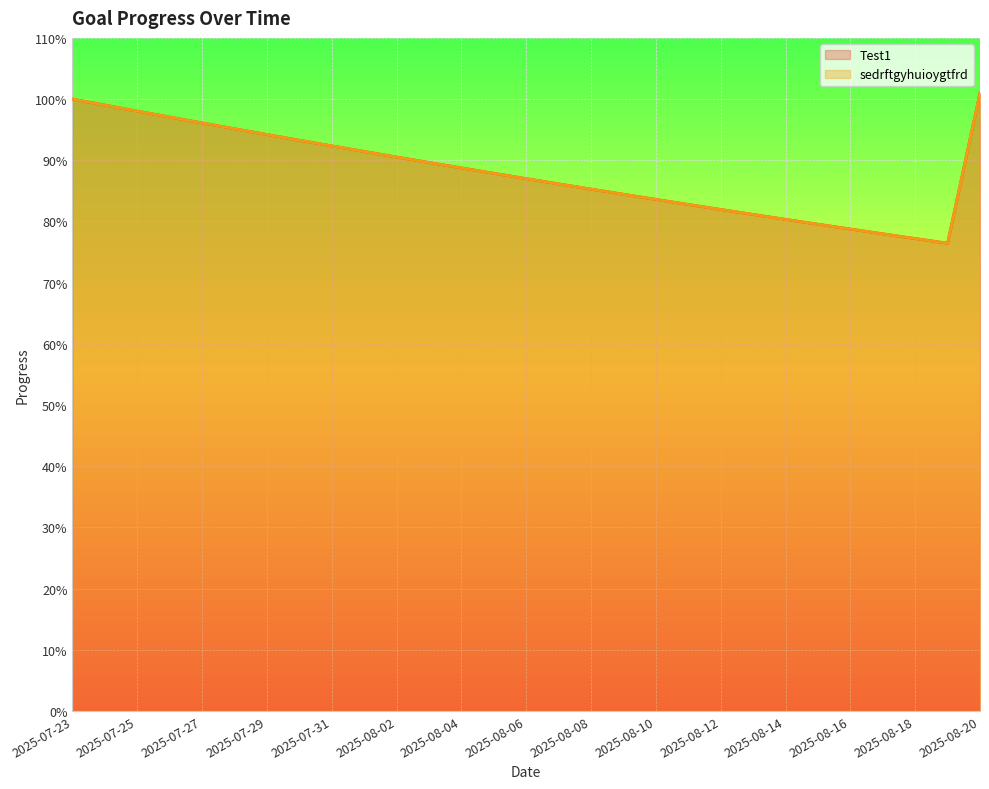

What are all the series names shown in the legend?

Test1, sedrftgyhuioygtfrd